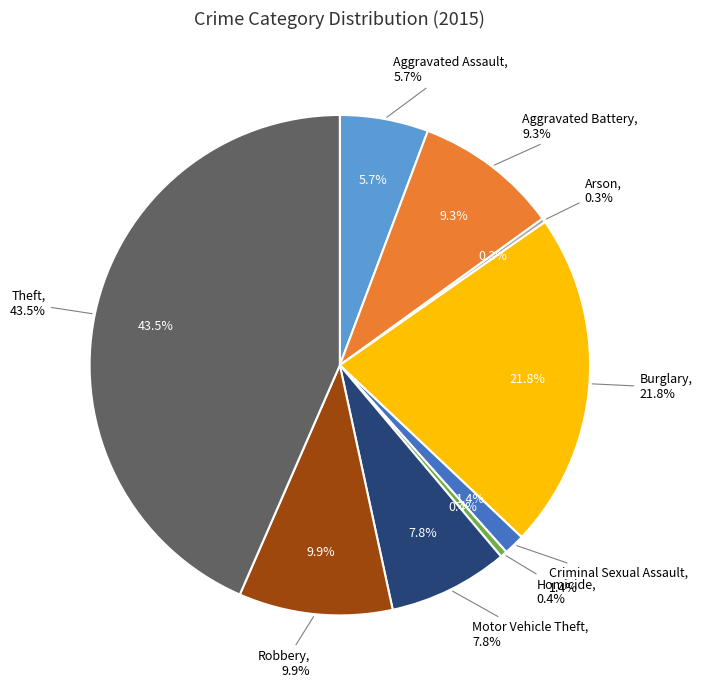

Combined, what portion of the pie is Aggravated Assault and Homicide?

6.2%